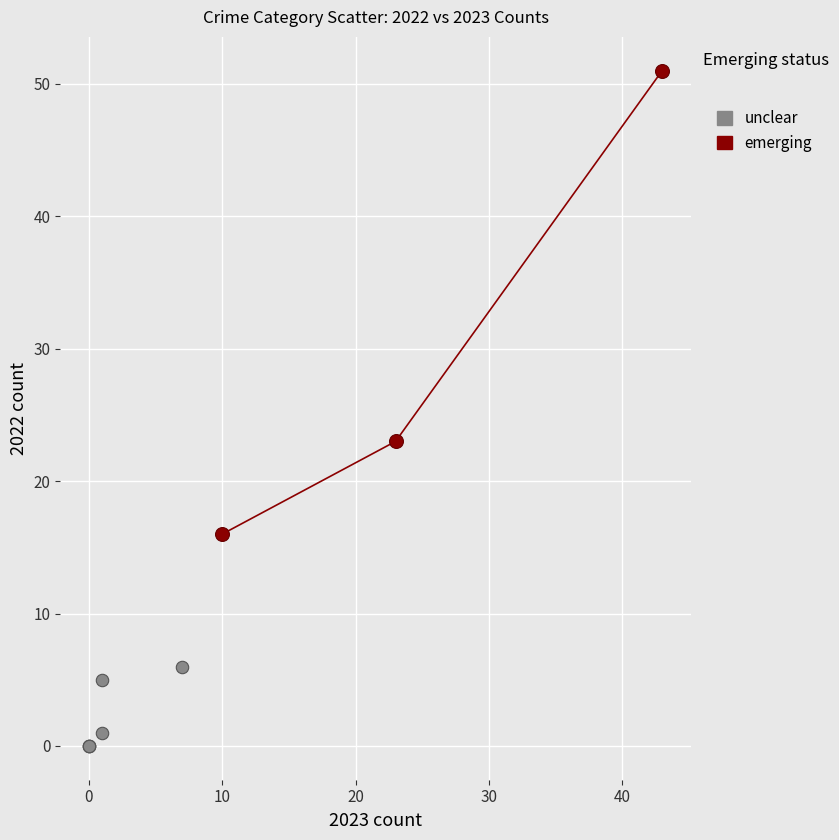

Which series contains the lowest Y value?

unclear